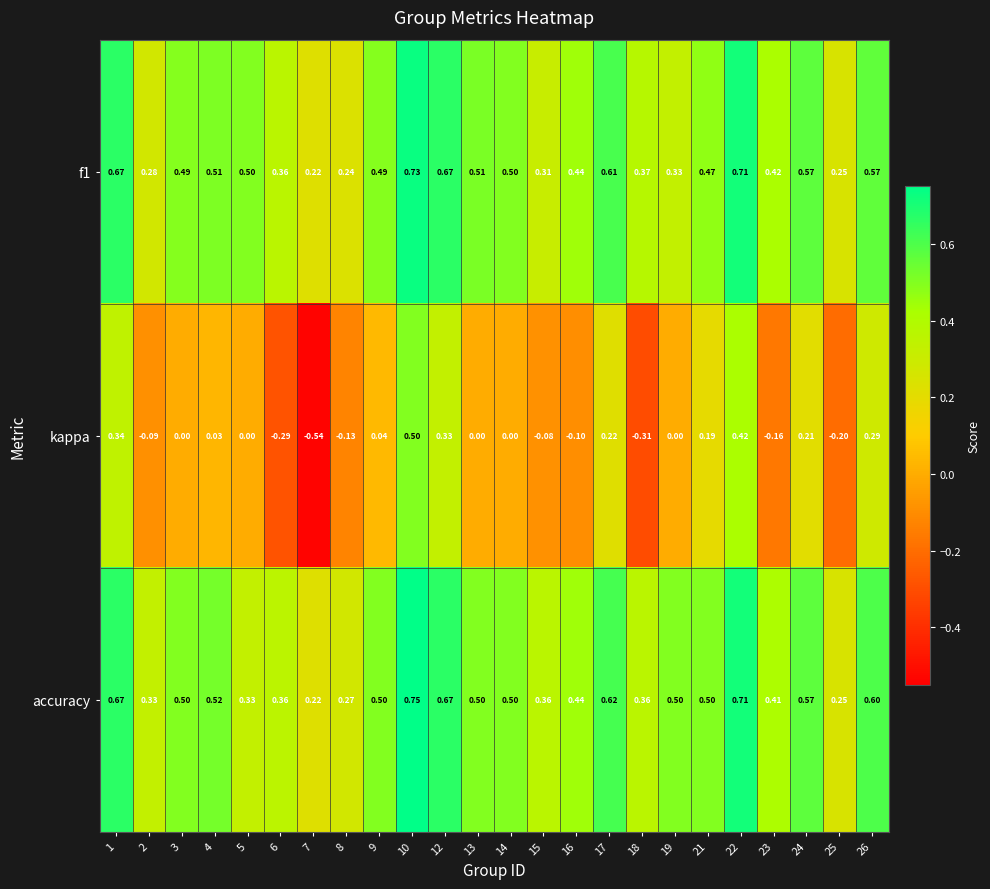

Which series has the widest spread of values?

kappa